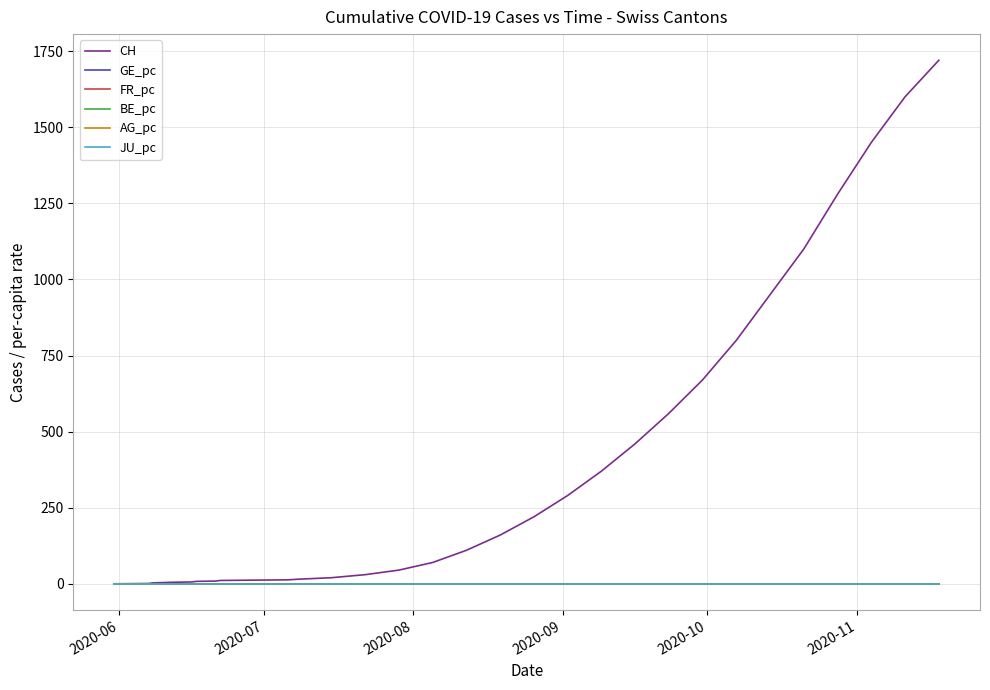

Which series has the largest total across all categories?

CH